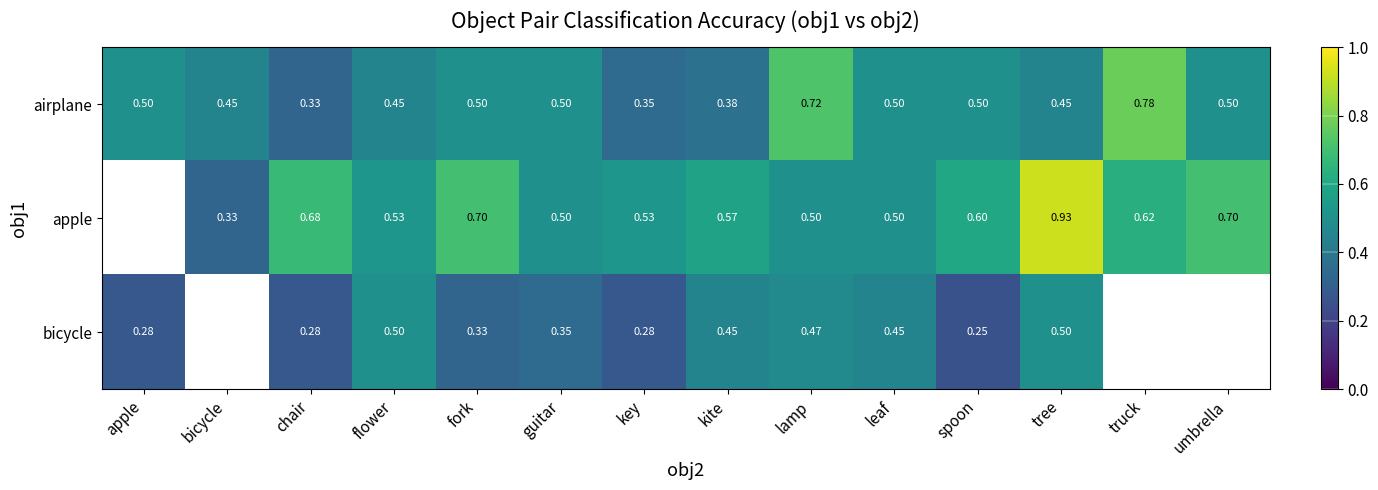

Which category has the highest value in the airplane series?

truck